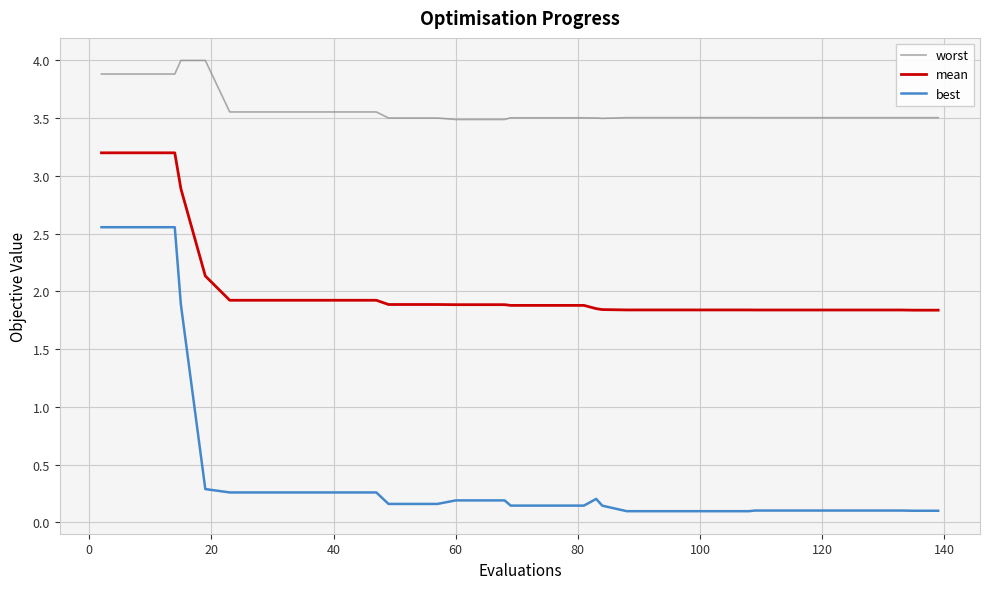

True or false: mean and best cross at least once.

False